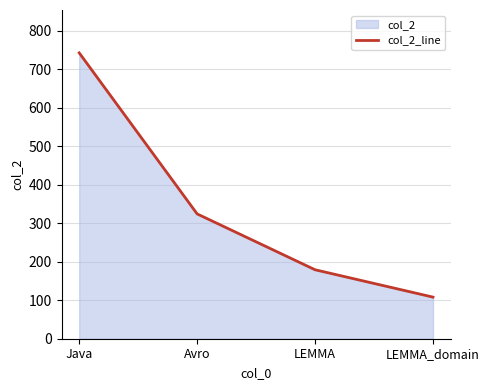

What is the difference between the maximum and minimum values?

634